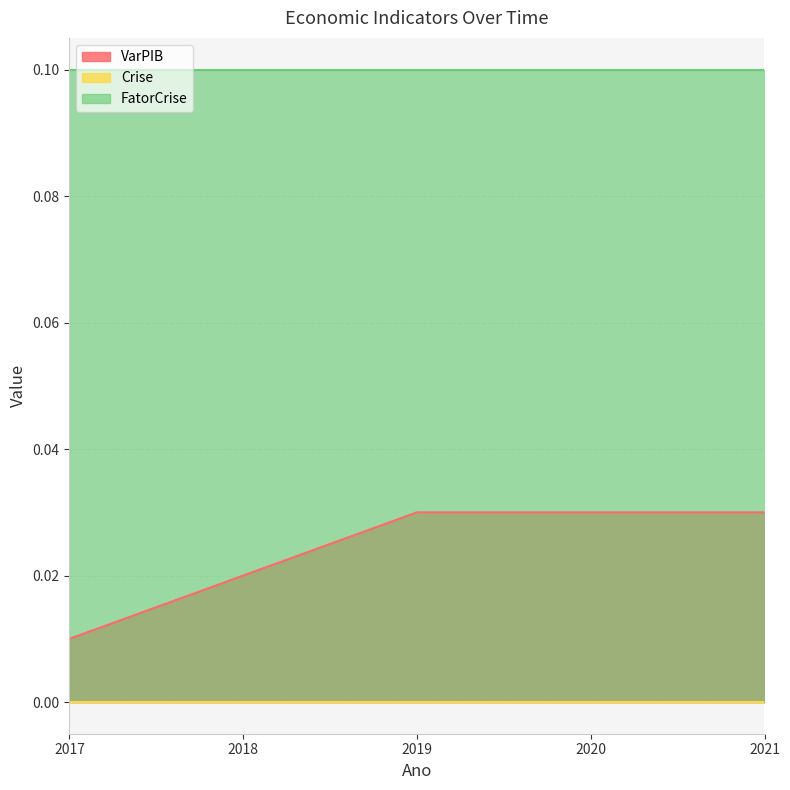

True or false: FatorCrise has a value of 0.0 at 2017.

False